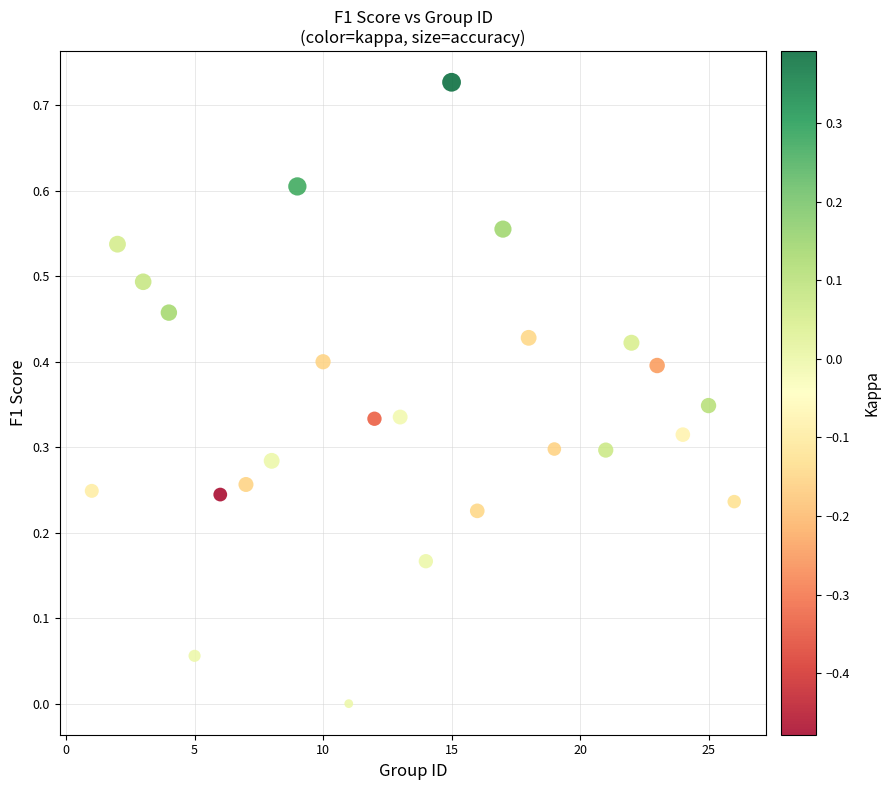

What is the range of X values (max minus min)?

25.0